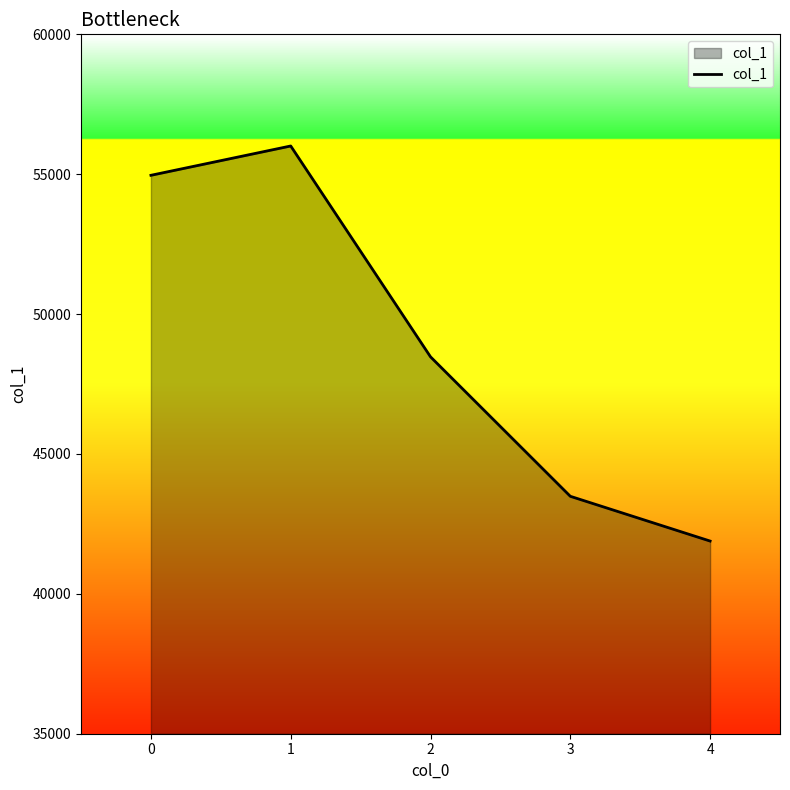

How many categories are shown in the chart?

5